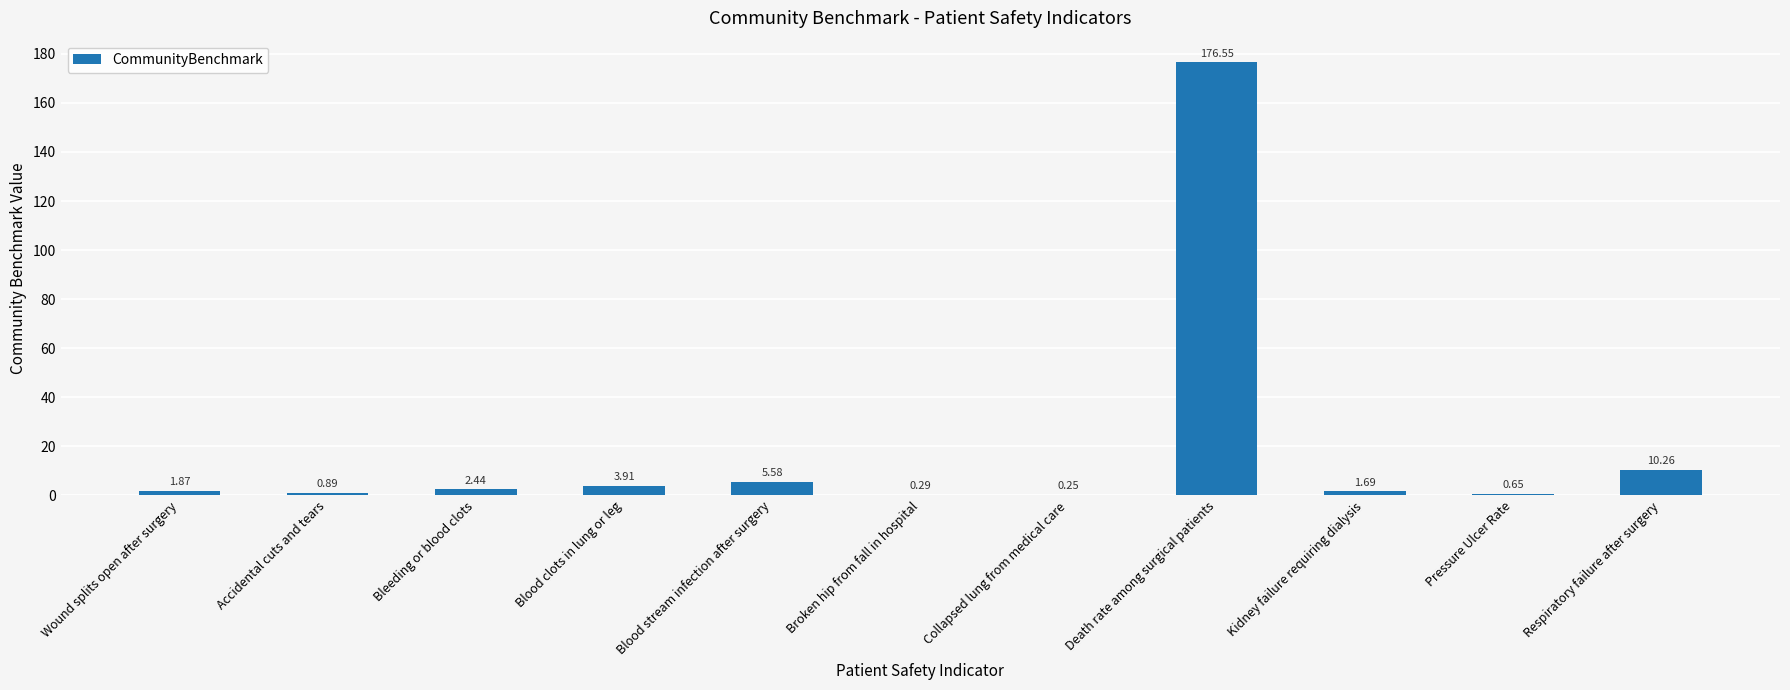

What is the sum of all values?

204.4